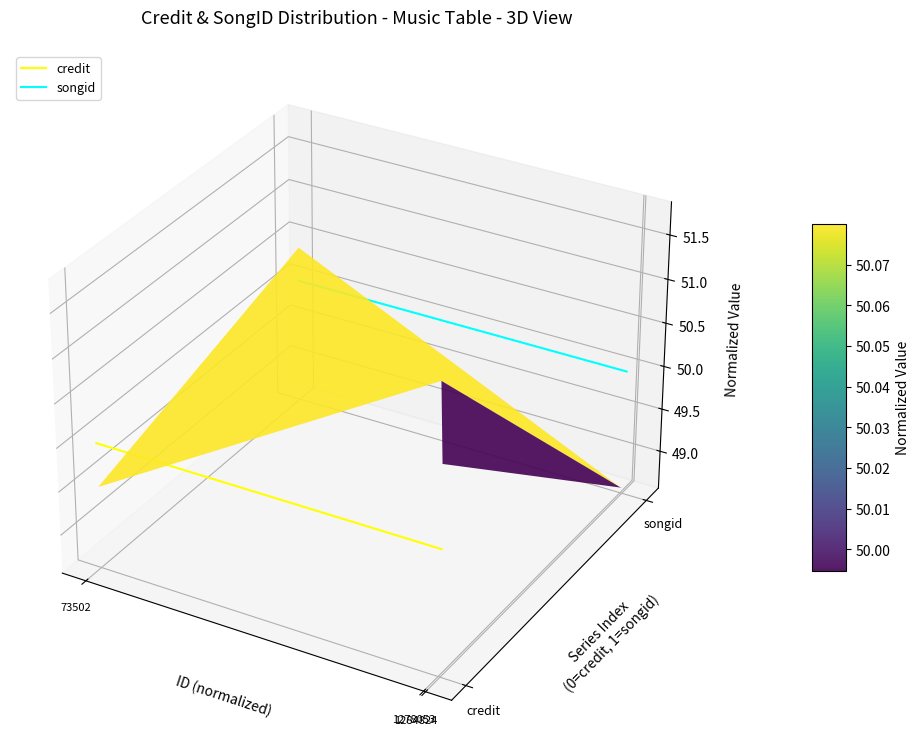

How many lines are shown in the chart?

2